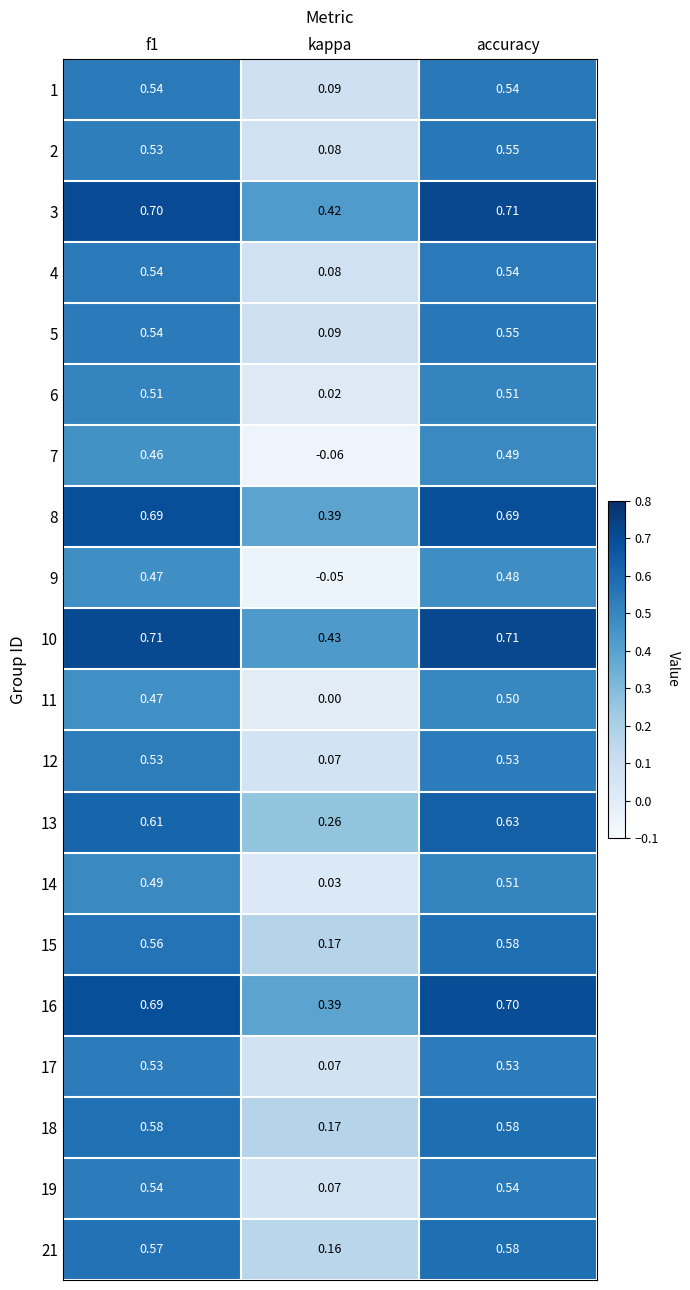

Where is 18 nearest to the value 0?

kappa